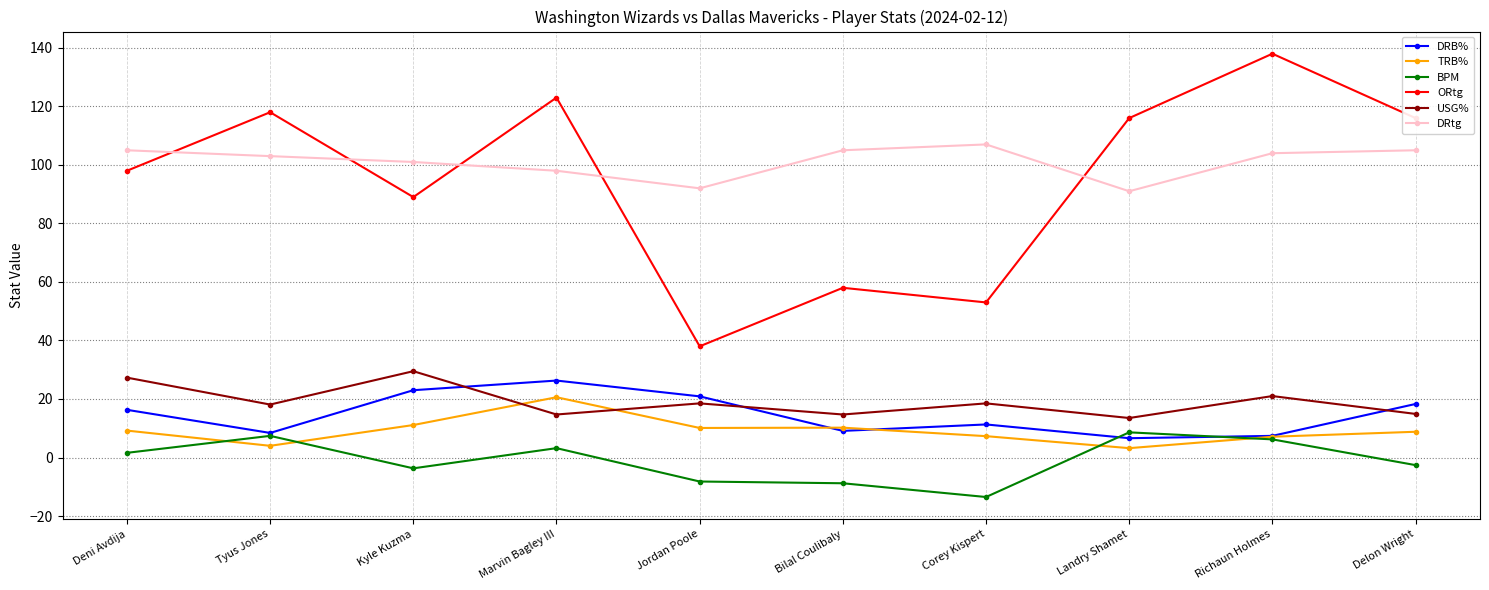

Where does the USG% series first go above 18?

Deni Avdija